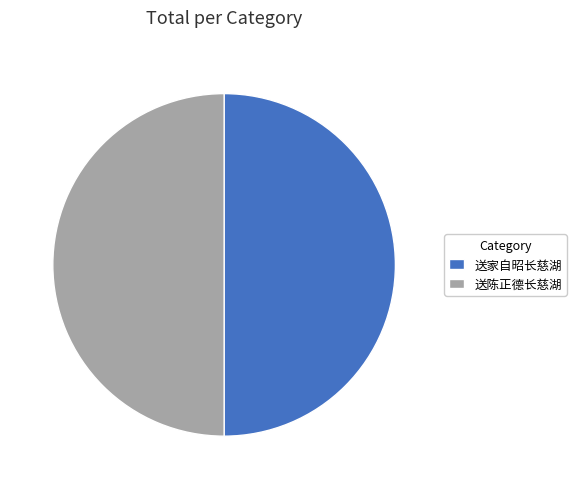

What is the ratio of the value at 送陈正德长慈湖 to the value at 送家自昭长慈湖?

1.0